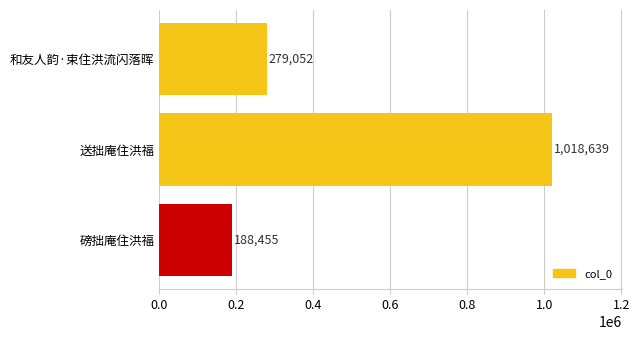

The value at 磅拙庵住洪福 is 102436. True or false?

False